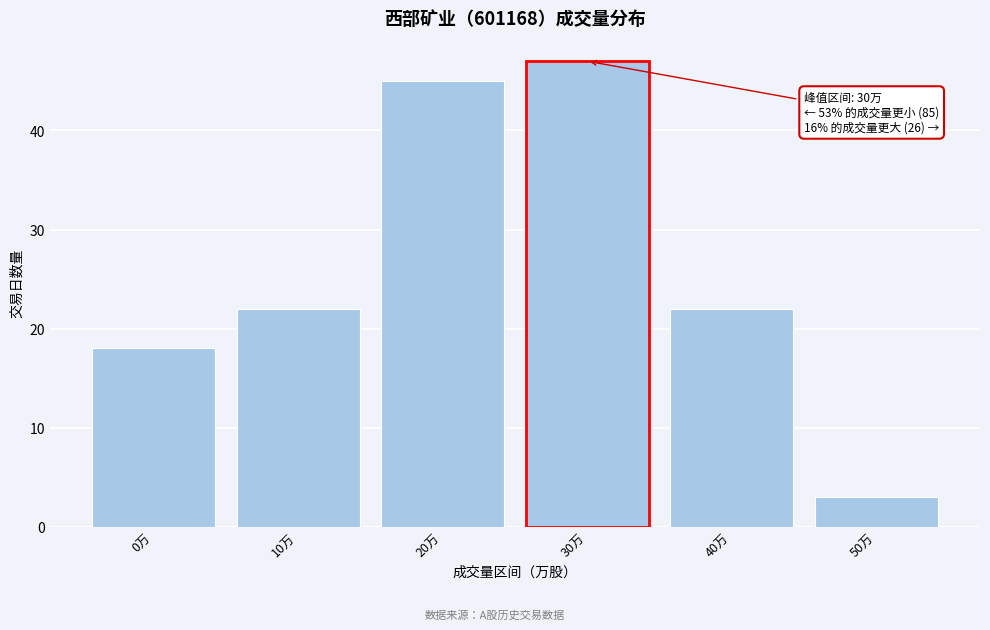

Reading right to left, transcribe all the data shown in this chart.

3	22	47	45	22	18